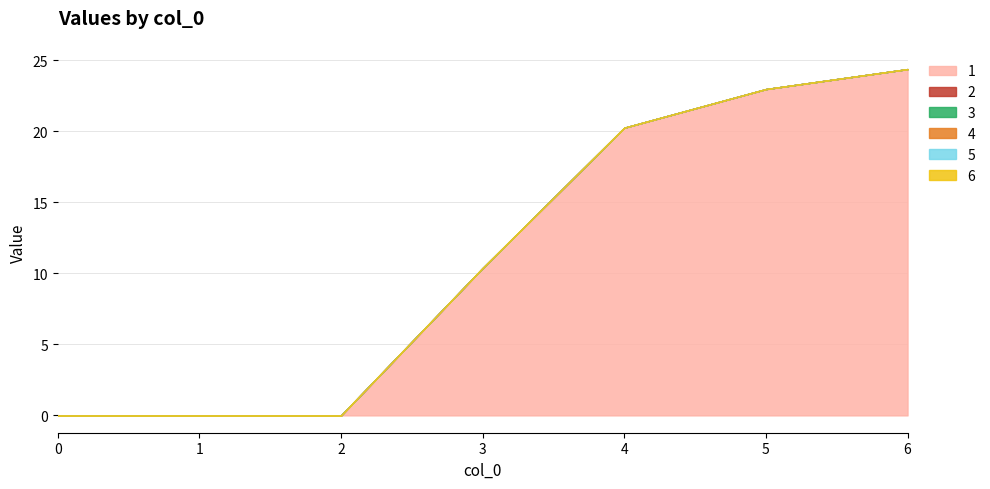

Which series has the widest spread of values?

1